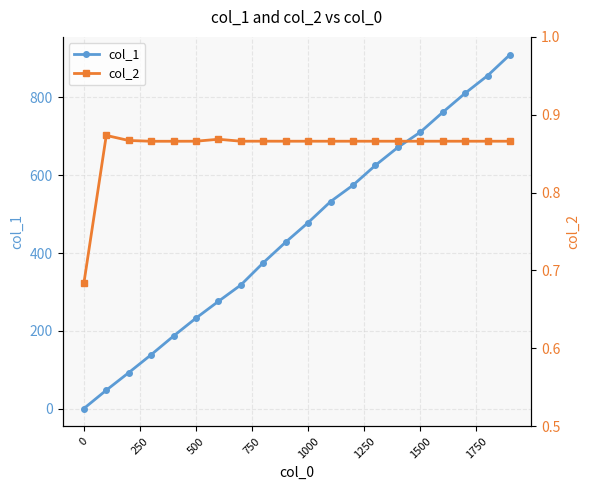

True or false: col_1 has more than 1 points higher than both neighbors.

False